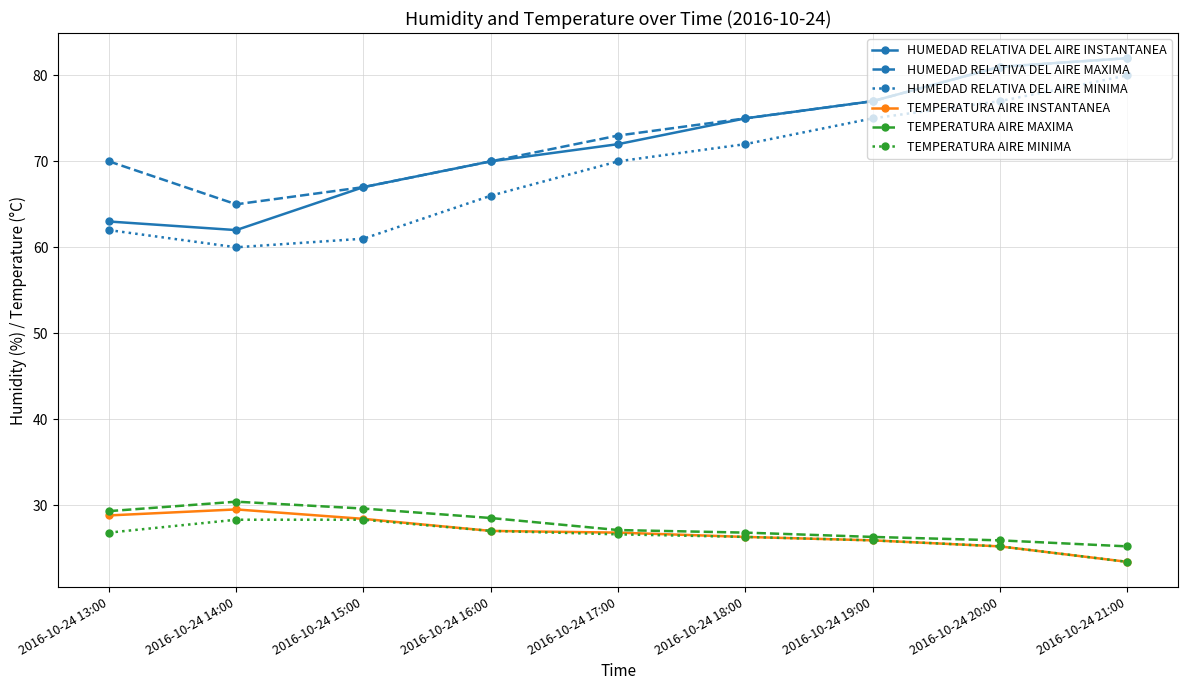

What is the label of the 3rd point from the right?

2016-10-24 19:00